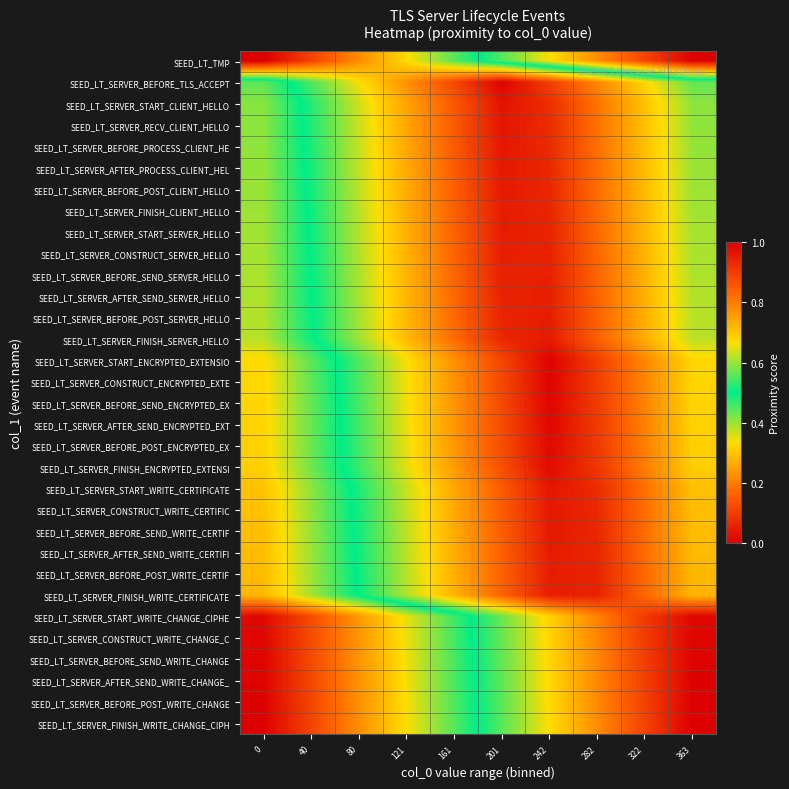

How many distinct data groups are displayed?

32